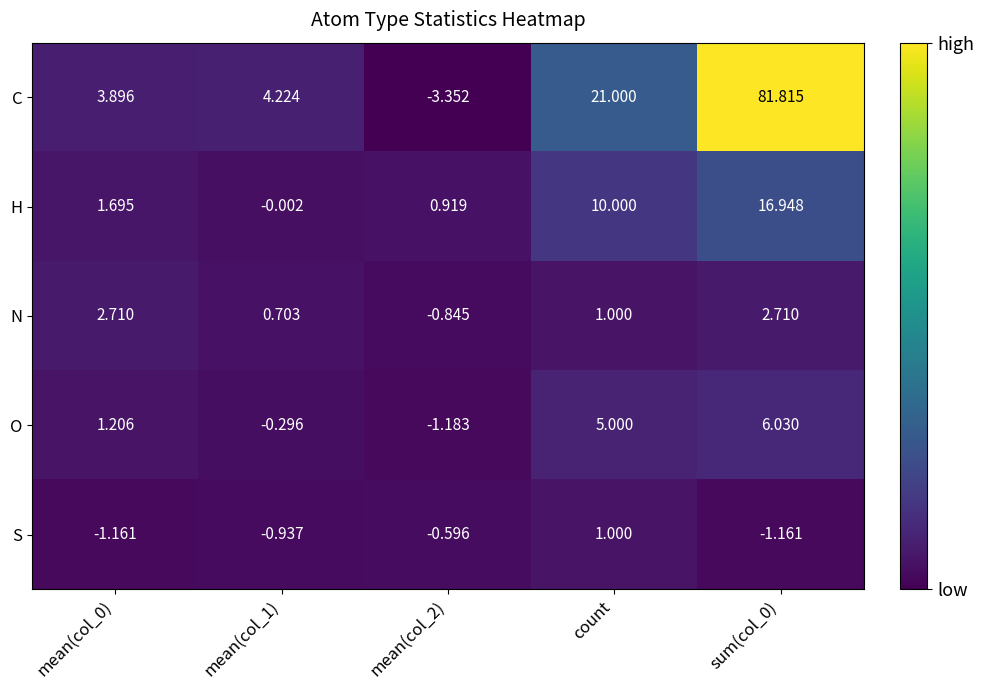

At how many categories does at least one series exceed 68?

1